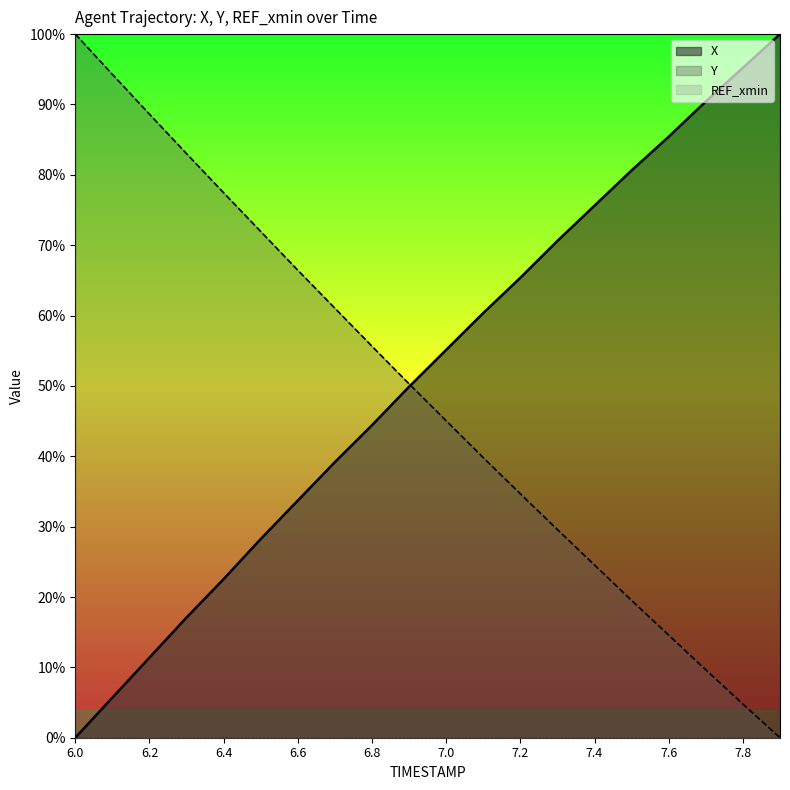

Does the chart have visible grid lines?

No